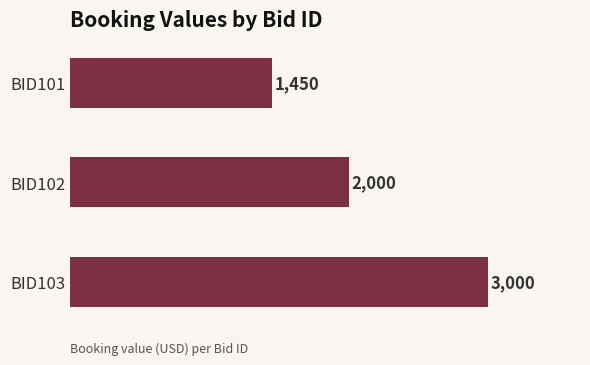

Where is the data nearest to the value 2225?

BID102